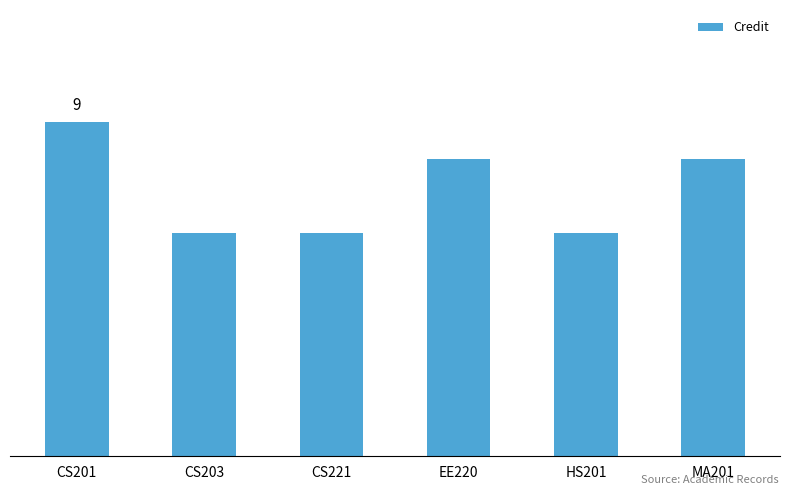

Is it true that the value at MA201 is 8?

True